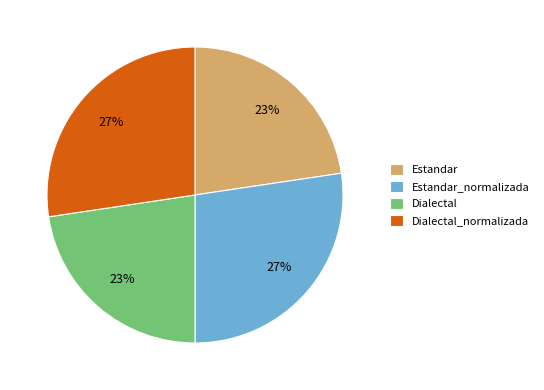

Count the number of slices in the pie.

4